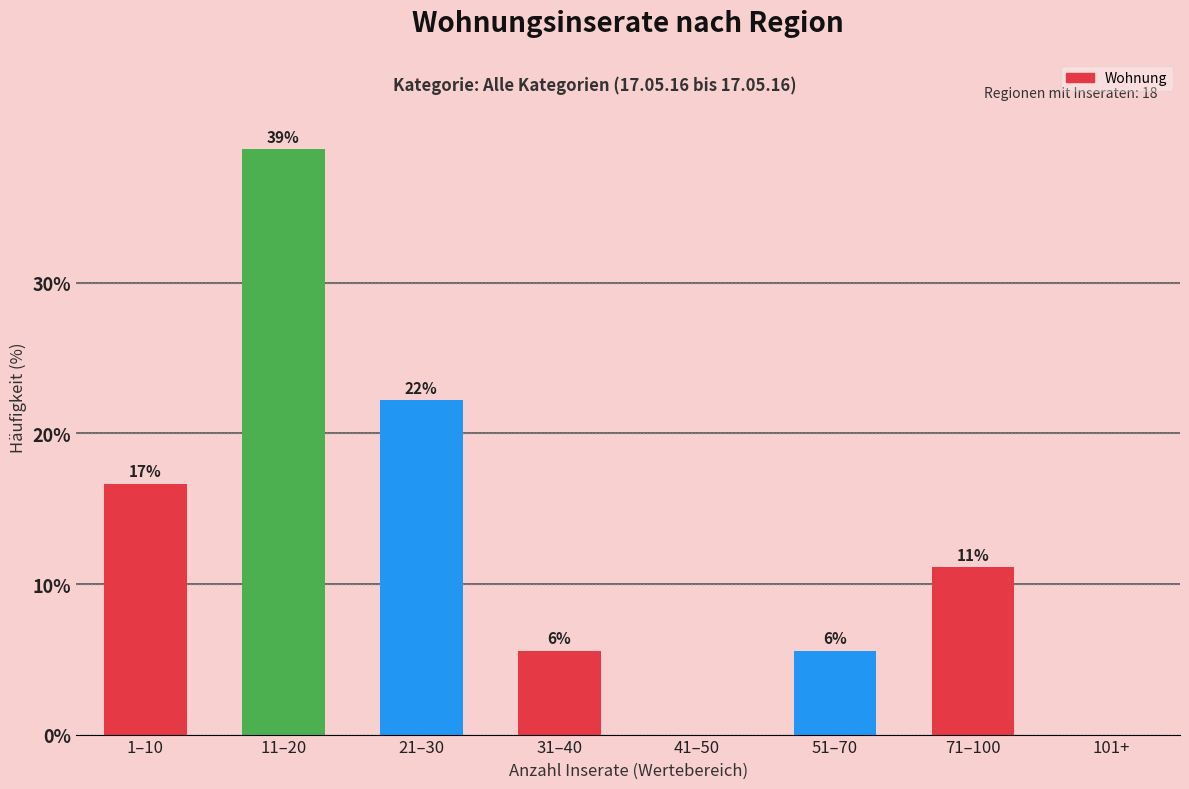

Are the bars horizontal?

No